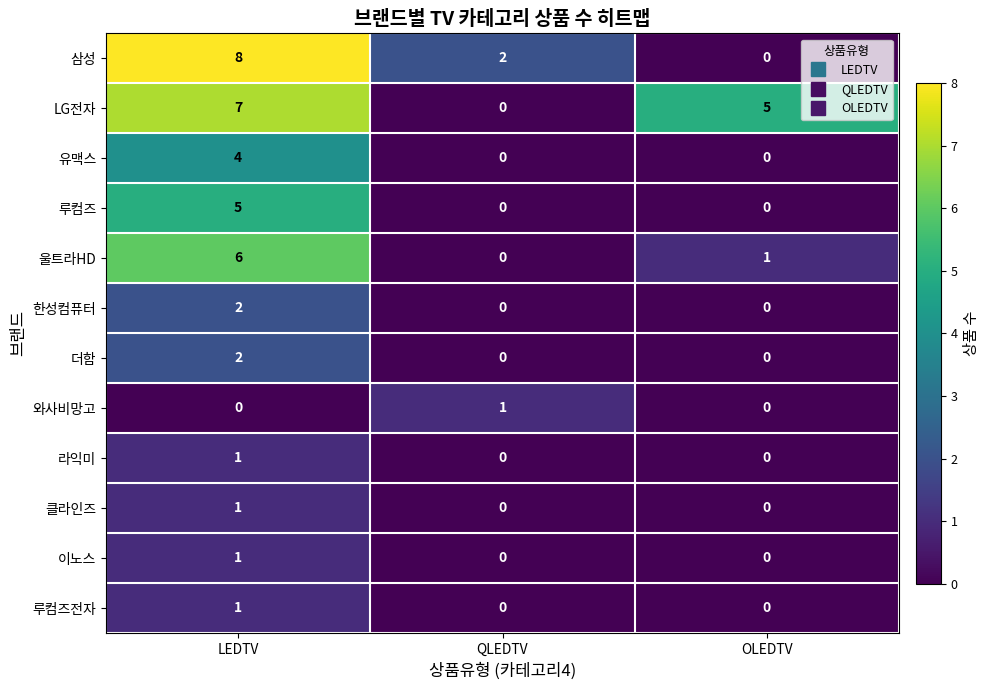

At which category is the sum across all series the highest?

LEDTV